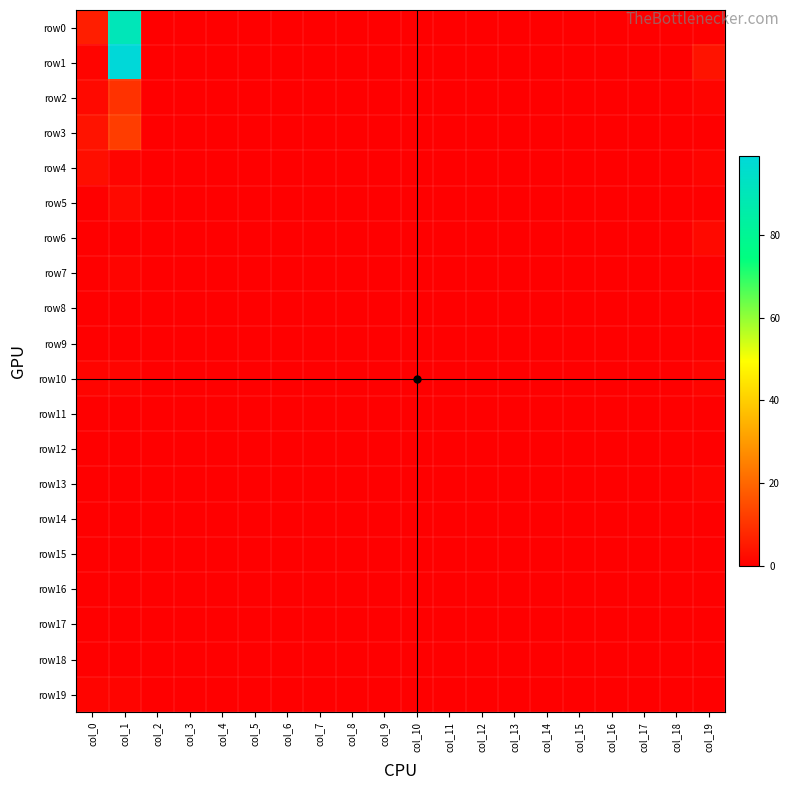

Which category has the highest value across all series?

col_1